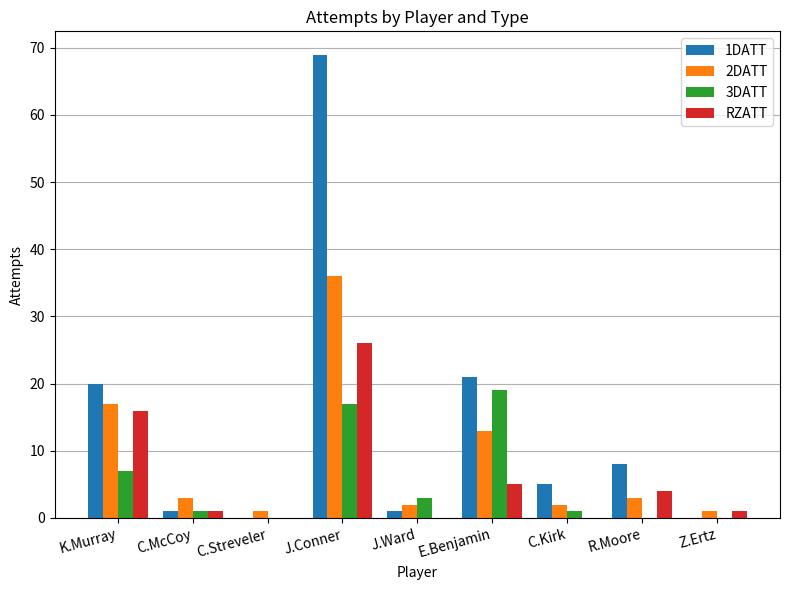

Reading left to right, what are all the values shown in this chart?

1DATT: K.Murray=20	C.McCoy=1	C.Streveler=0	J.Conner=69	J.Ward=1	E.Benjamin=21	C.Kirk=5	R.Moore=8	Z.Ertz=0
2DATT: K.Murray=17	C.McCoy=3	C.Streveler=1	J.Conner=36	J.Ward=2	E.Benjamin=13	C.Kirk=2	R.Moore=3	Z.Ertz=1
3DATT: K.Murray=7	C.McCoy=1	C.Streveler=0	J.Conner=17	J.Ward=3	E.Benjamin=19	C.Kirk=1	R.Moore=0	Z.Ertz=0
RZATT: K.Murray=16	C.McCoy=1	C.Streveler=0	J.Conner=26	J.Ward=0	E.Benjamin=5	C.Kirk=0	R.Moore=4	Z.Ertz=1